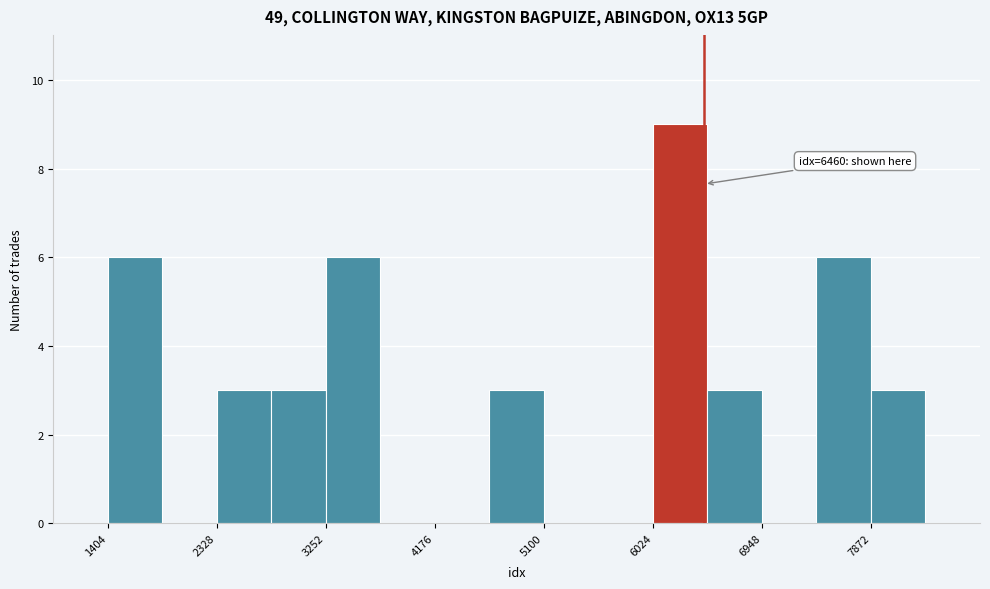

Over which range of the x-axis is the bar tallest?

6000 to 6500